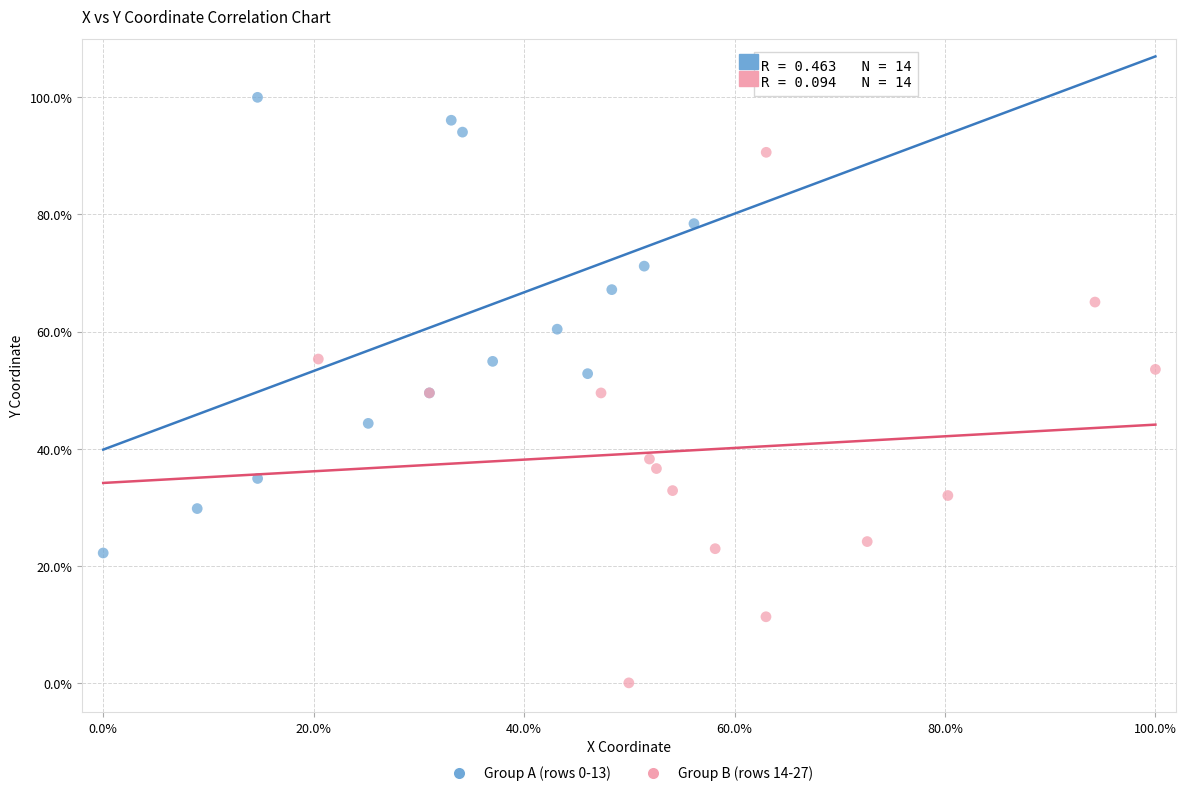

What are all the series names shown in the legend?

Group A (rows 0-13), Group B (rows 14-27)